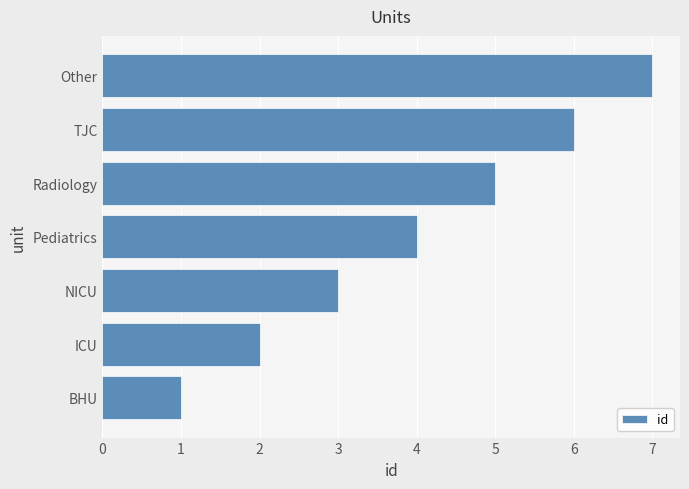

Rank the categories by value from lowest to highest.

BHU, ICU, NICU, Pediatrics, Radiology, TJC, Other